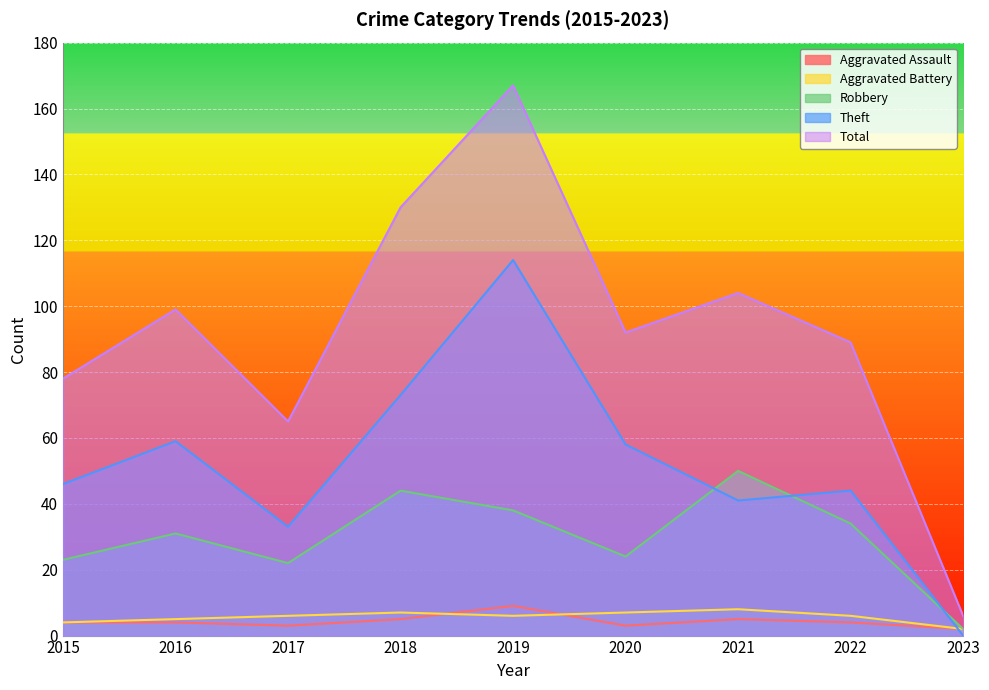

How many lines are shown in the chart?

5